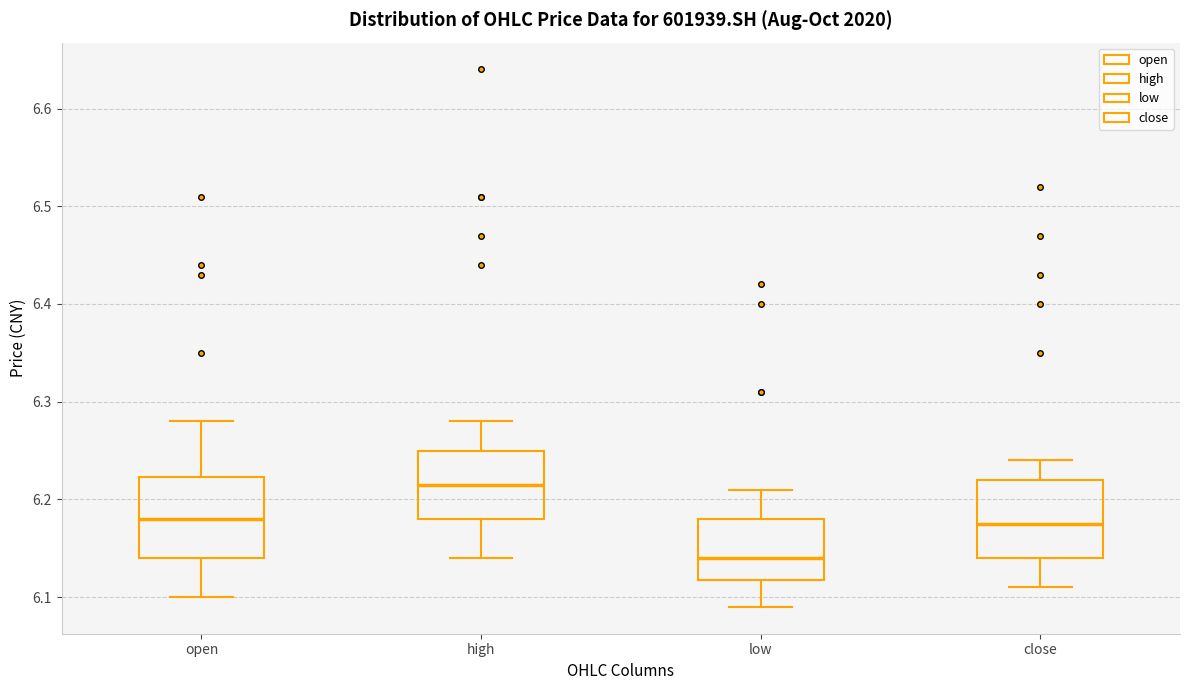

Where is the upper edge of the box for open on the y-axis? The values are not printed on the chart, so give them approximately, as read against the axis.

6.22